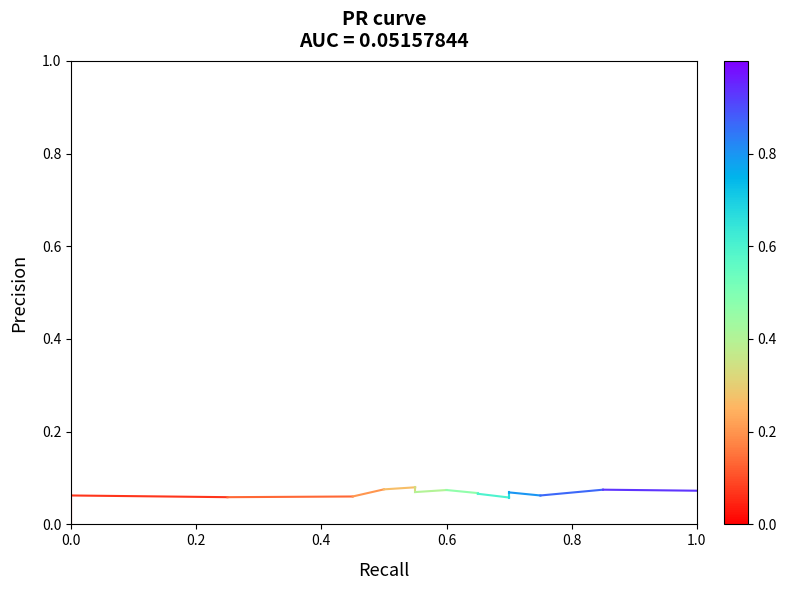

Rank the categories by value from lowest to highest.

0.0, 0.2